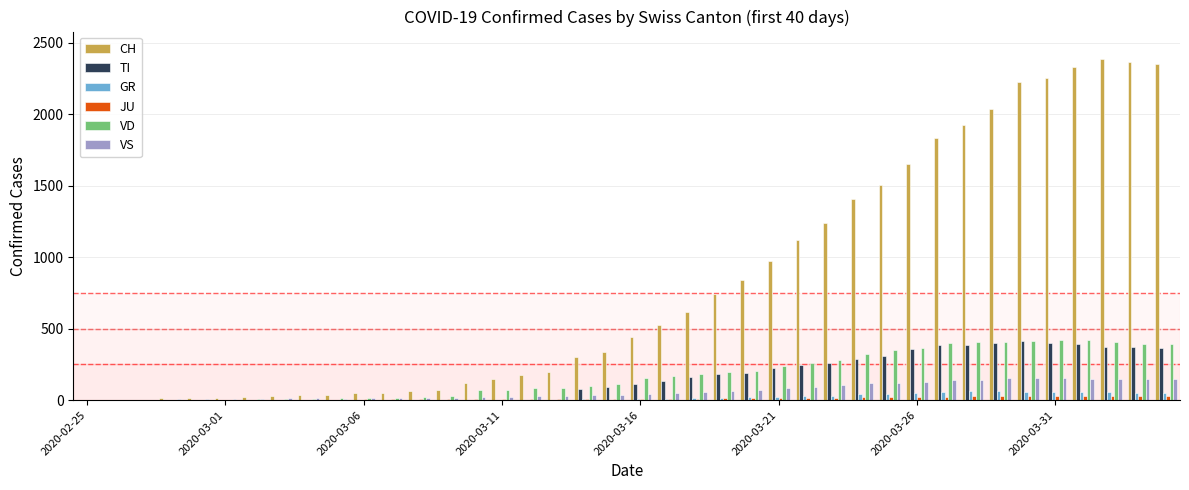

What is the sum of all GR values?

821